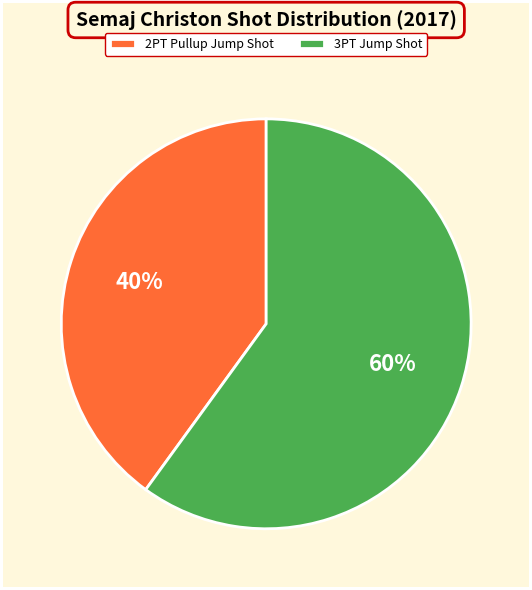

What percentage is the 3PT Jump Shot slice, to the nearest percent?

60%